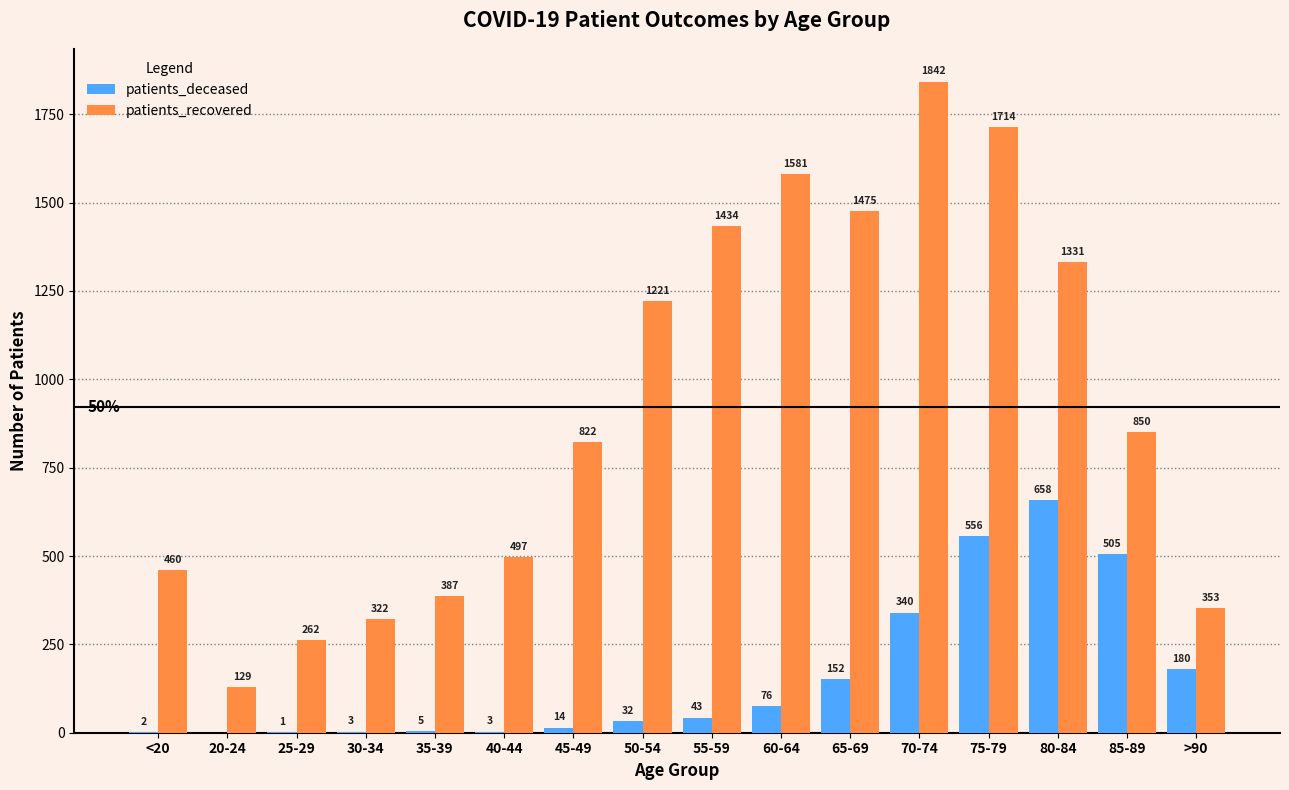

Between 40-44 and 65-69, which series saw the biggest shift?

patients_recovered